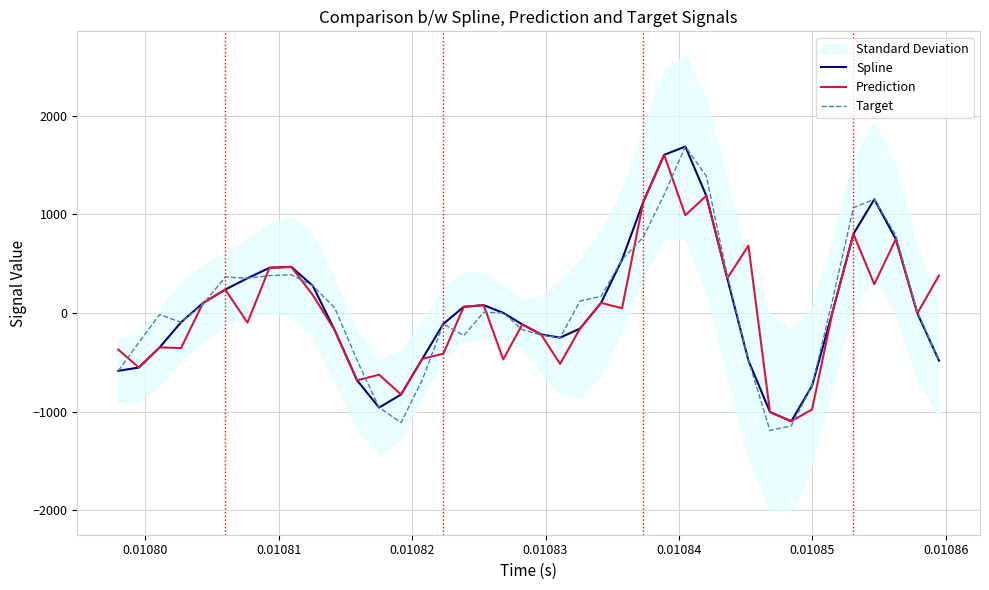

What is the minimum value for Prediction?

-1096.8